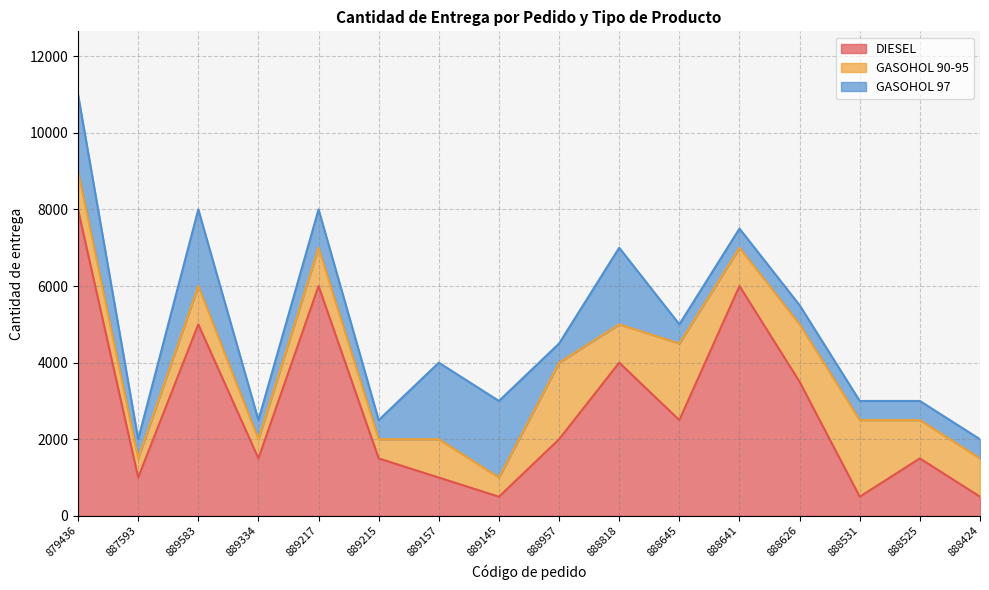

Which has a higher value, 888424 or 888531?

888424